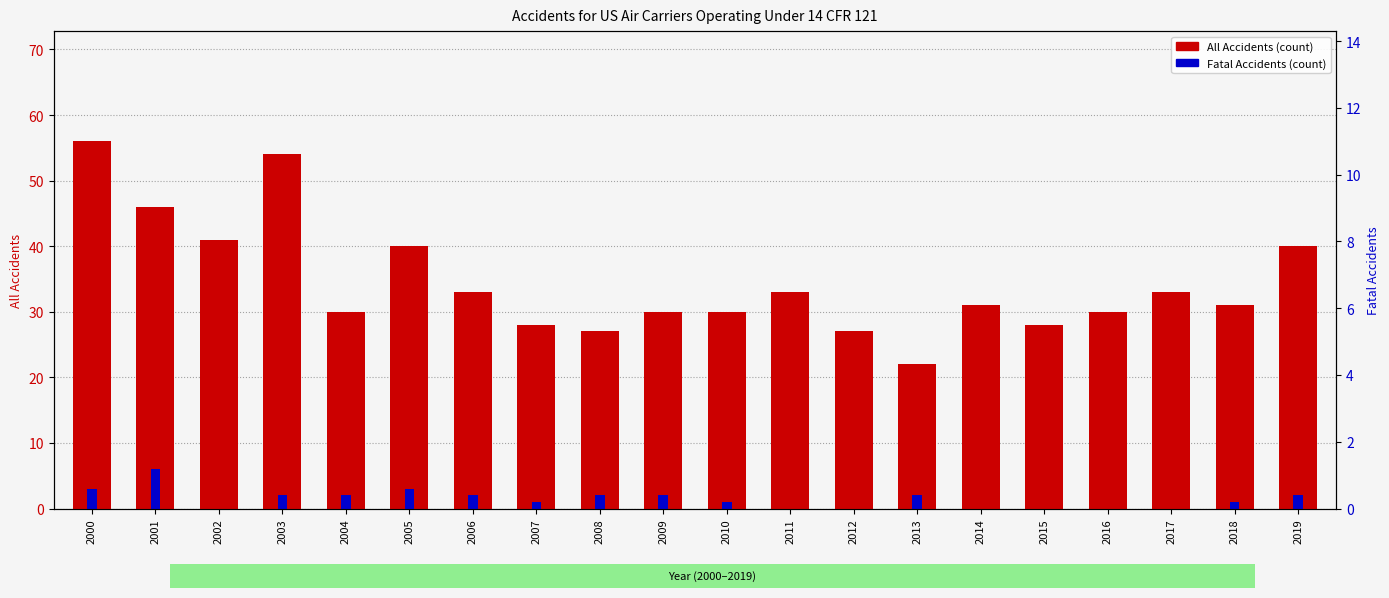

What is the difference between the maximum and minimum values in the Fatal Accidents series?

6